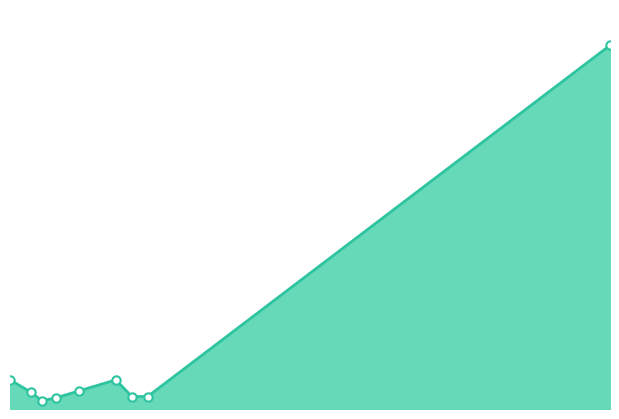

Where does the data first go above 12?

2016-05-19